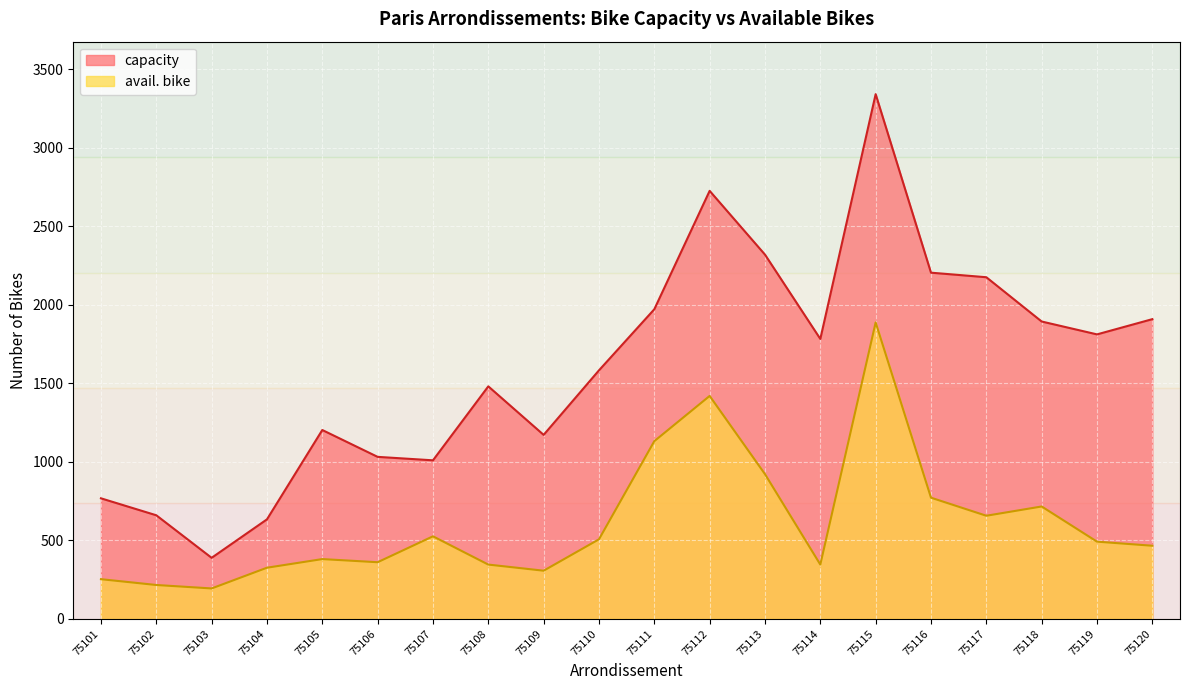

The value of avail. bike at 75116 is 772. True or false?

True